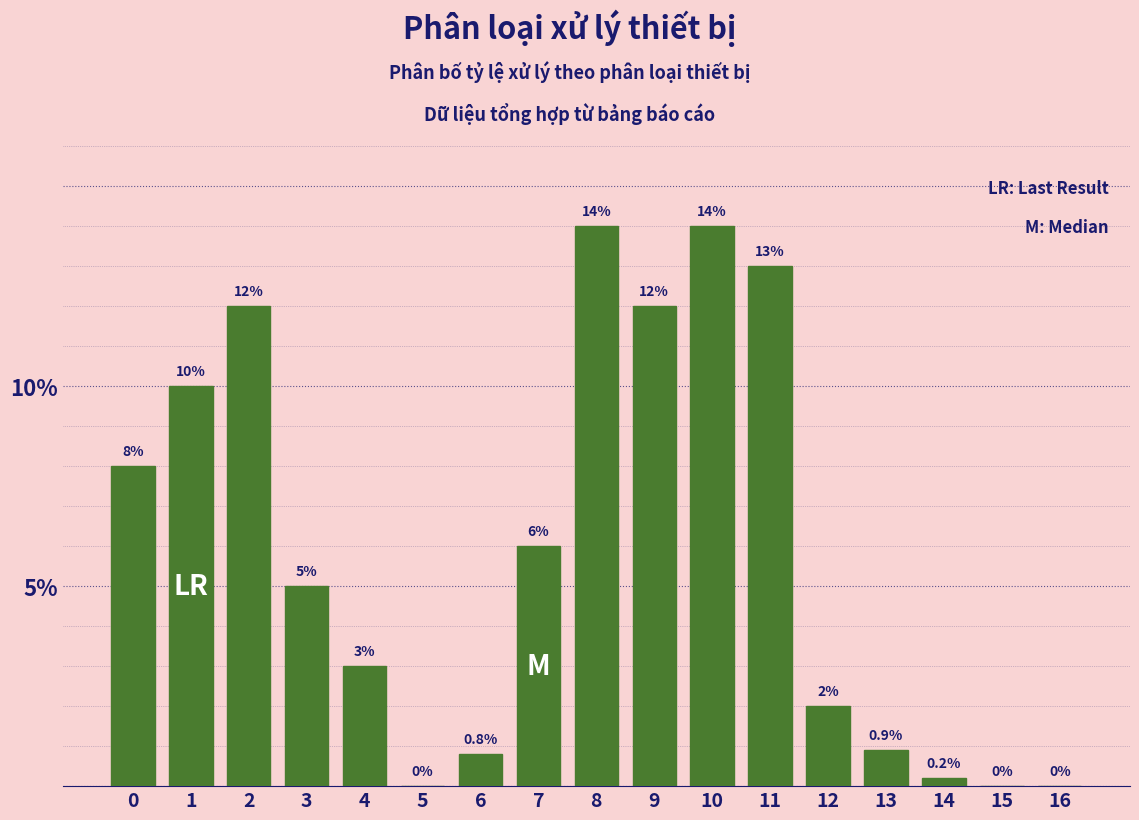

Reading left to right, list all the values displayed in this chart.

0=8.0	1=10.0	2=12.0	3=5.0	4=3.0	5=0.0	6=0.8	7=6.0	8=14.0	9=12.0	10=14.0	11=13.0	12=2.0	13=0.9	14=0.2	15=0.0	16=0.0